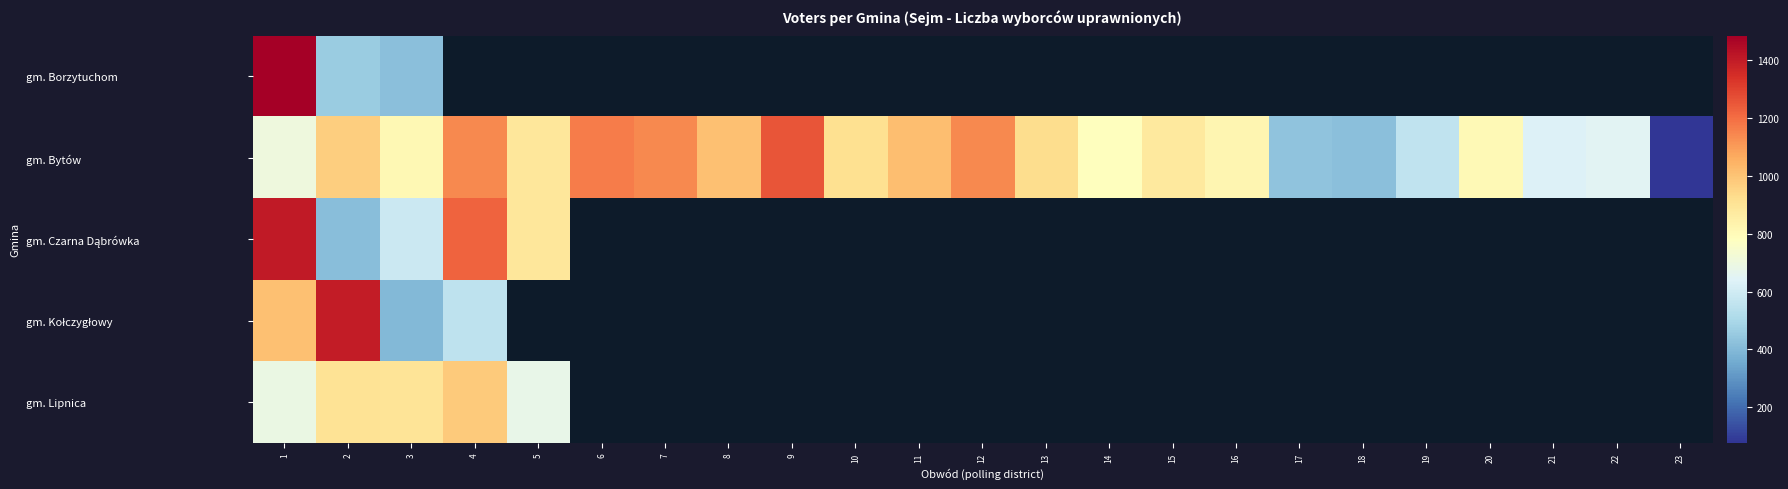

What is the difference between the maximum and minimum values in the gm. Lipnica series?

303.0